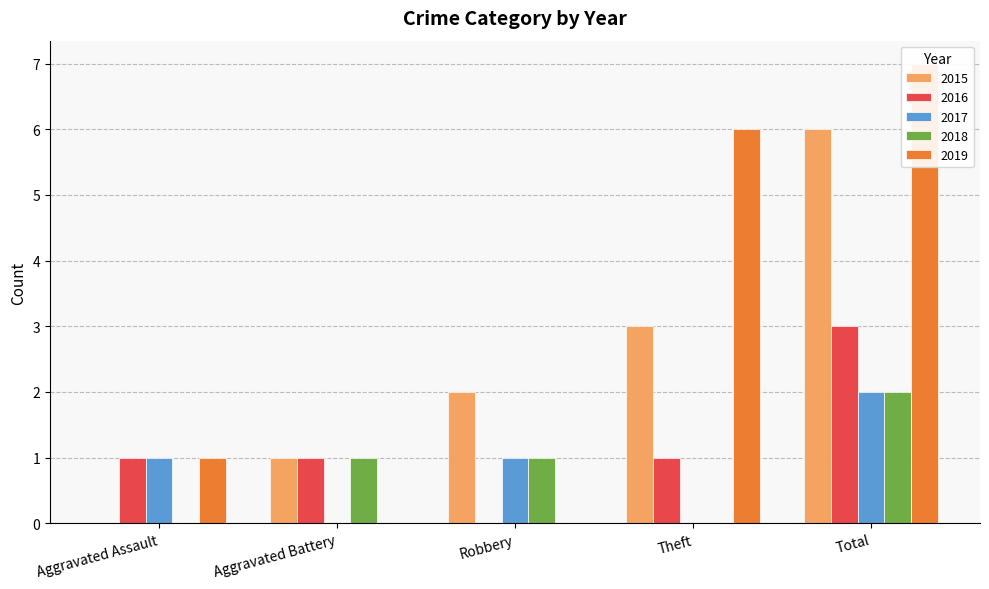

At which category is the sum across all series the highest?

Total